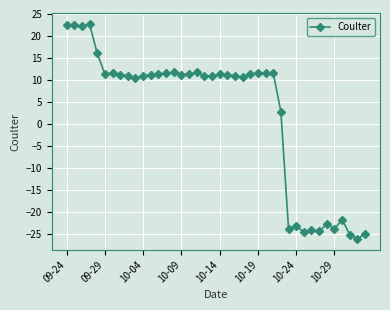

What is the sum of all values?

101.7